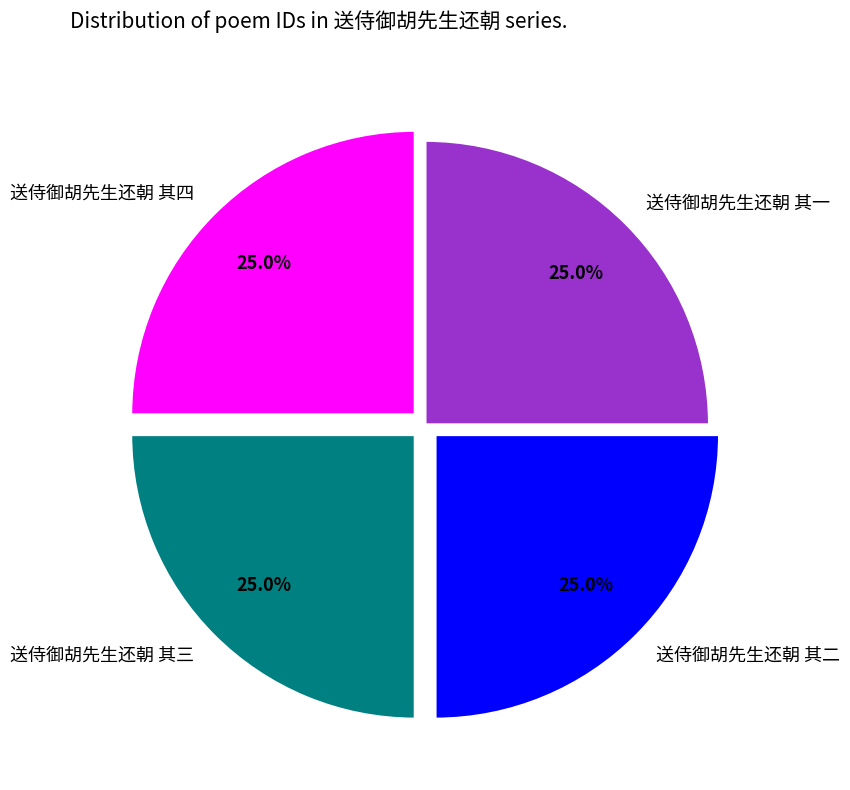

How many slices are in this pie chart?

4